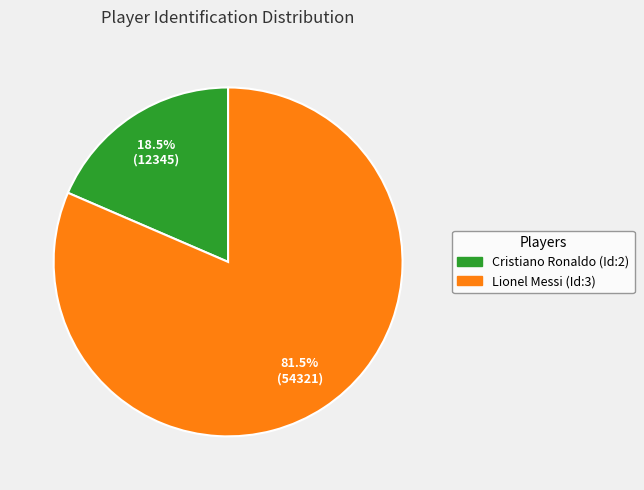

To the nearest percent, what is the difference between the Cristiano Ronaldo (Id:2) and Lionel Messi (Id:3) slice percentages?

63%